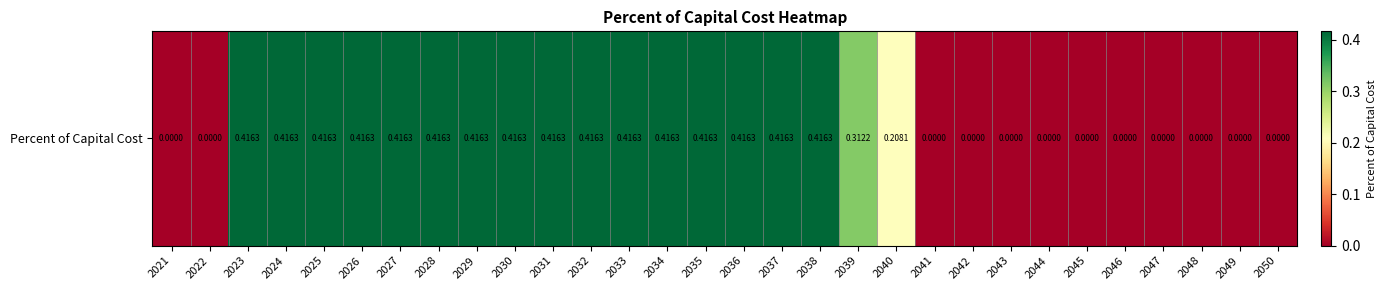

Which category has the highest value across all series?

2023